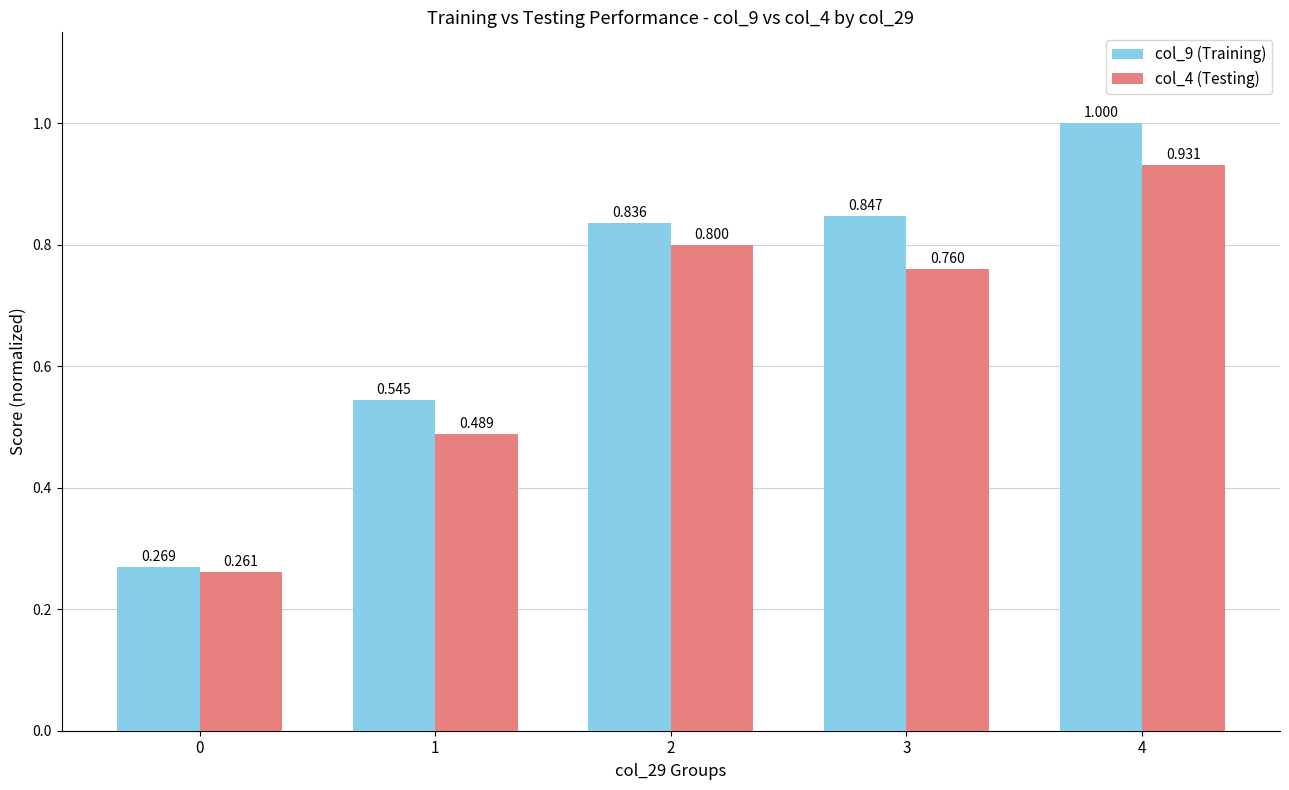

Is it true that col_9 (Training) equals 0.7 at 4?

False